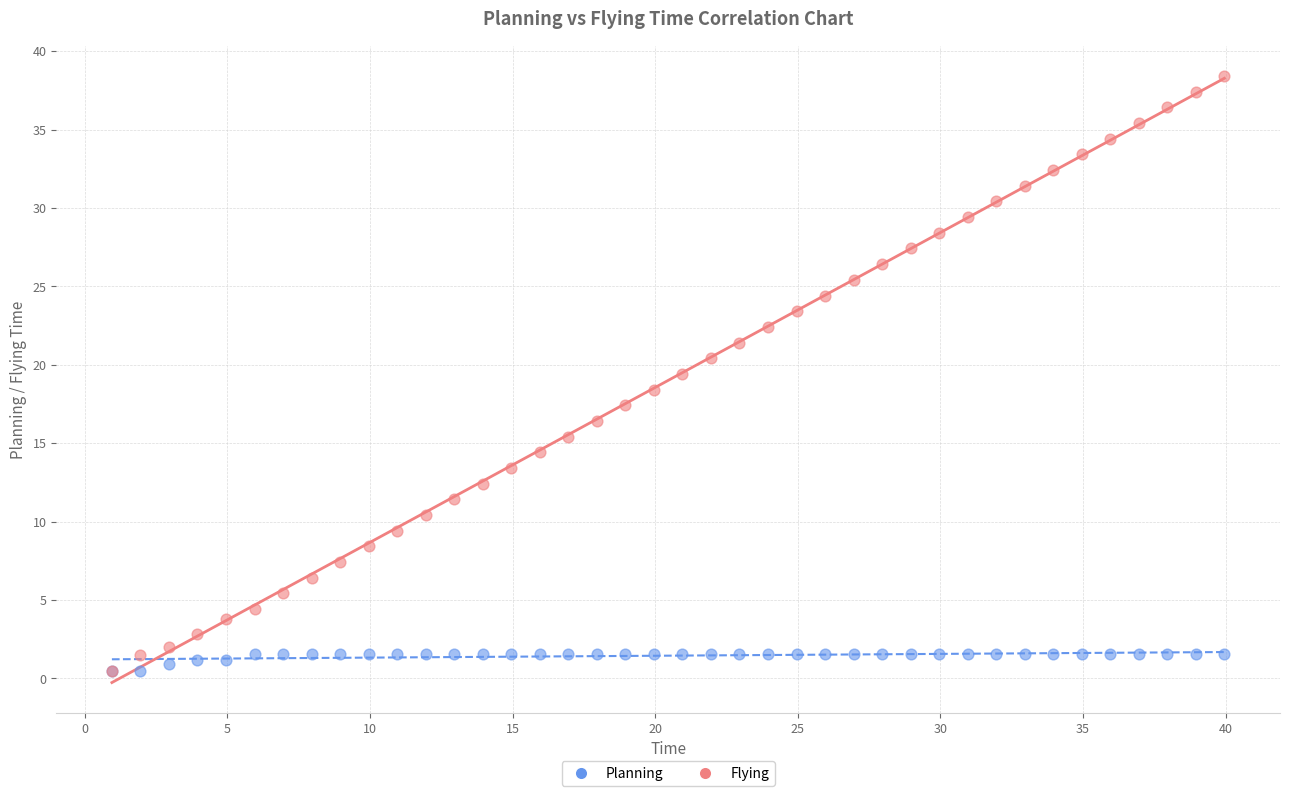

What are all the series names shown in the legend?

Planning, Flying